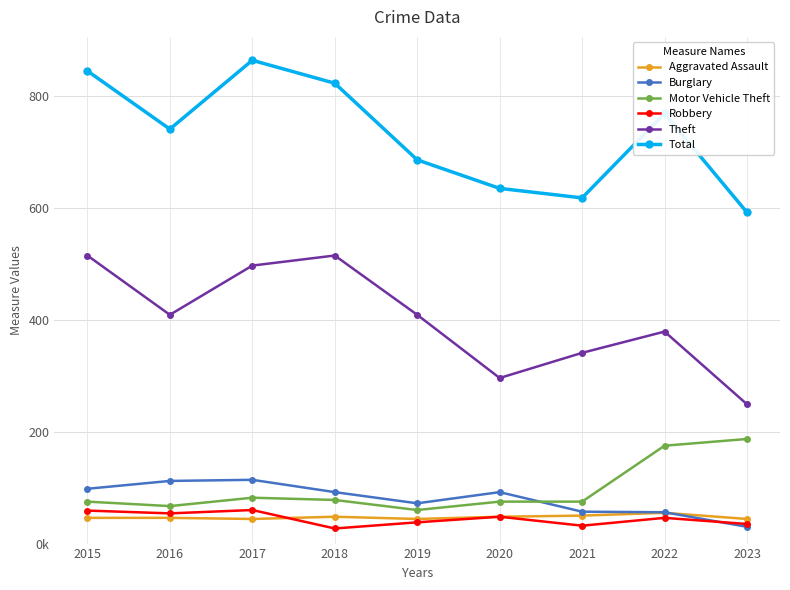

What is the approximate value of Motor Vehicle Theft at 2023, to the nearest 10?

190